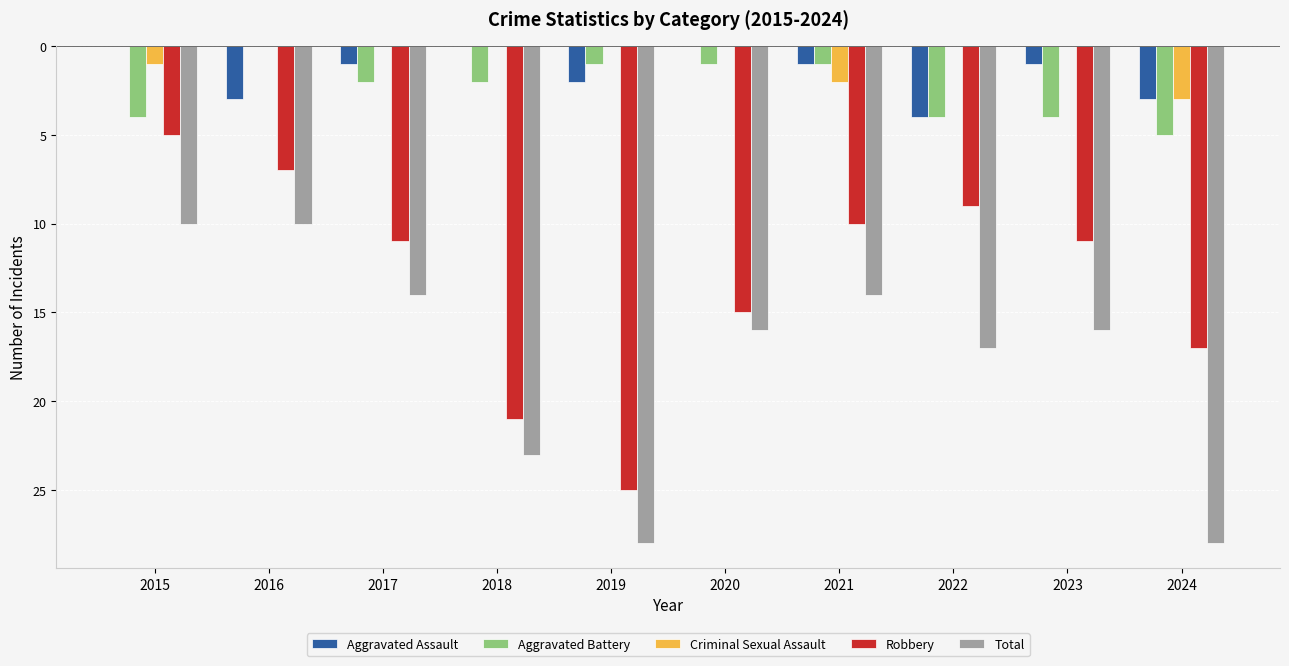

Are the bars horizontal?

No